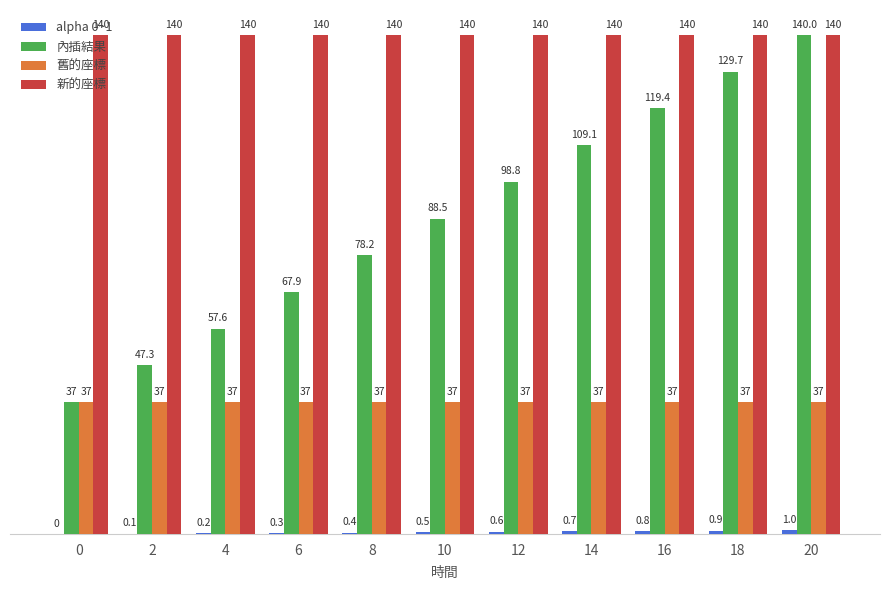

Between 4 and 12, which series saw the biggest shift?

內插結果